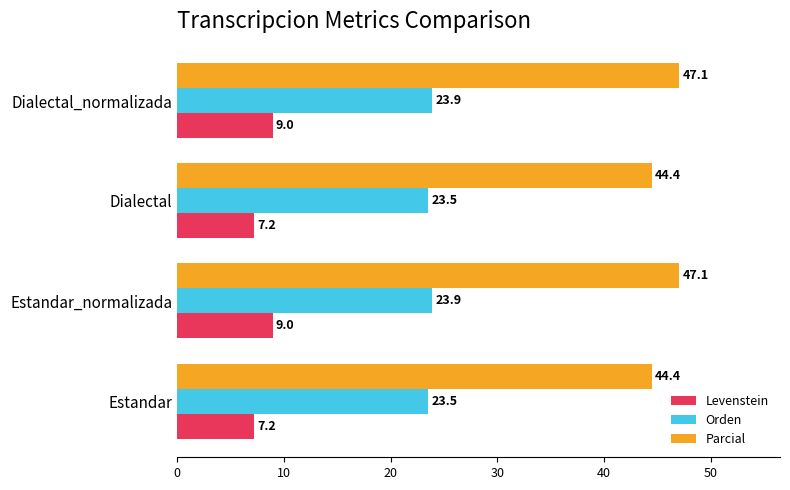

True or false: Parcial has a value of 44.4 at Dialectal.

True